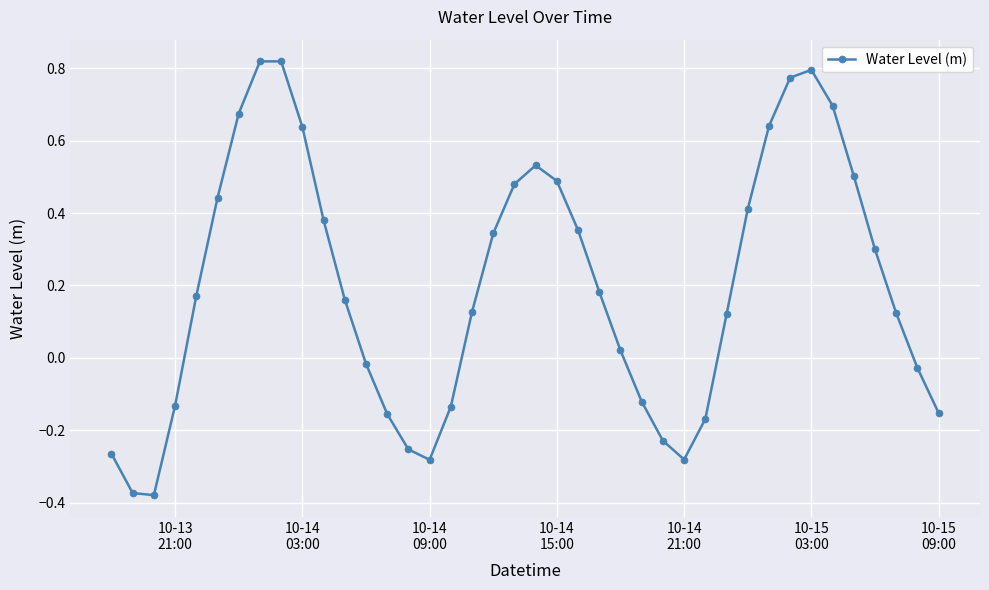

What is the difference between the second highest and minimum values?

1.2